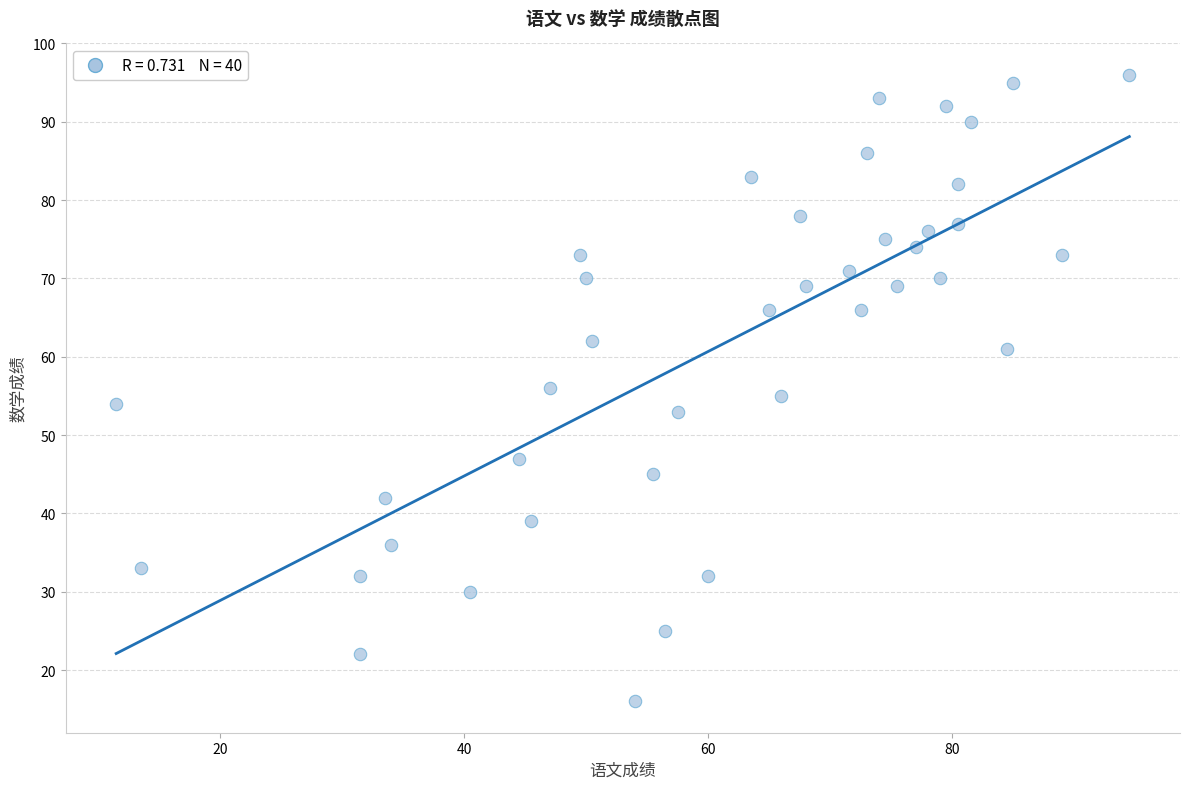

What is the range of Y values (max minus min)?

80